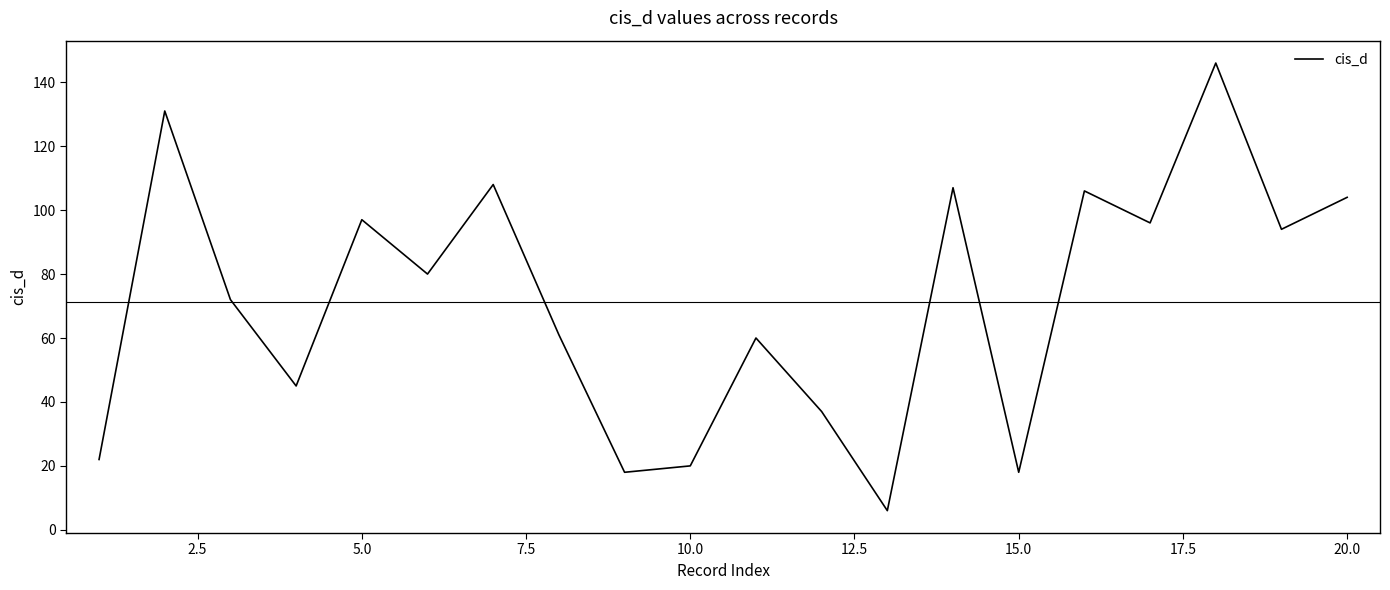

What is the maximum value shown in the chart?

146